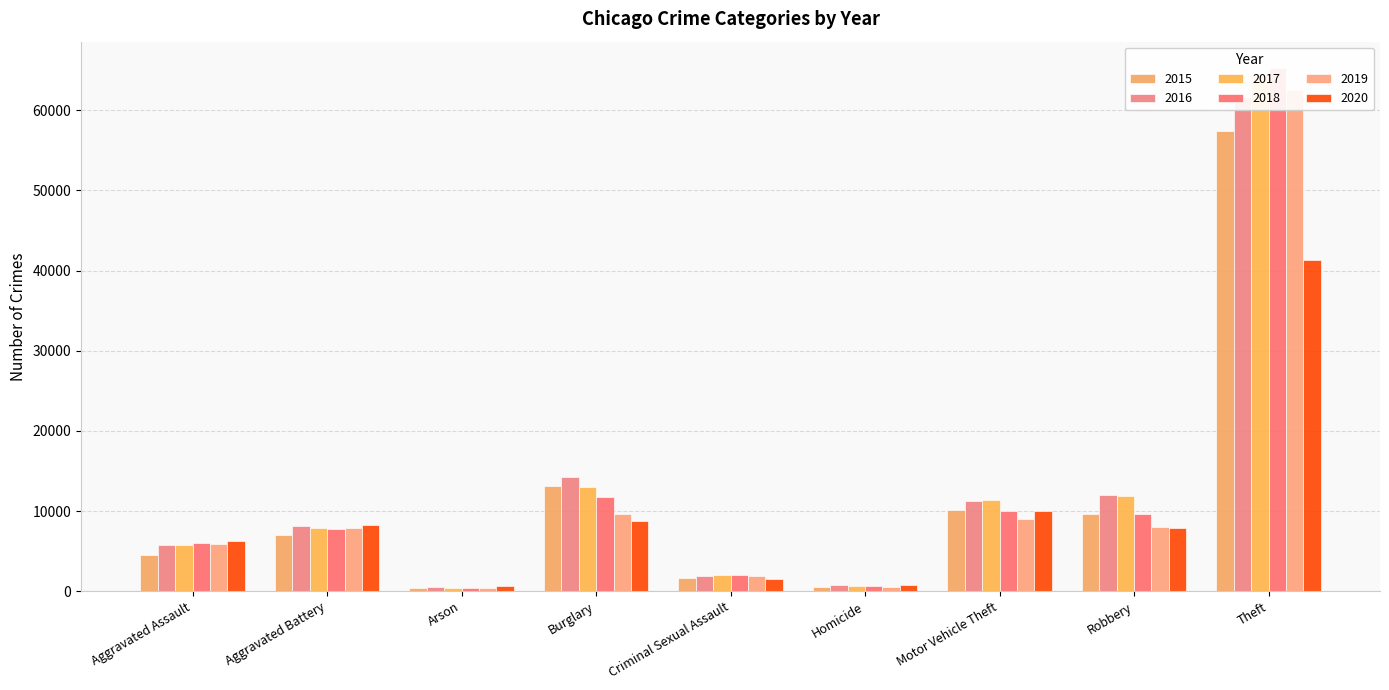

What position from the left is Aggravated Assault?

1